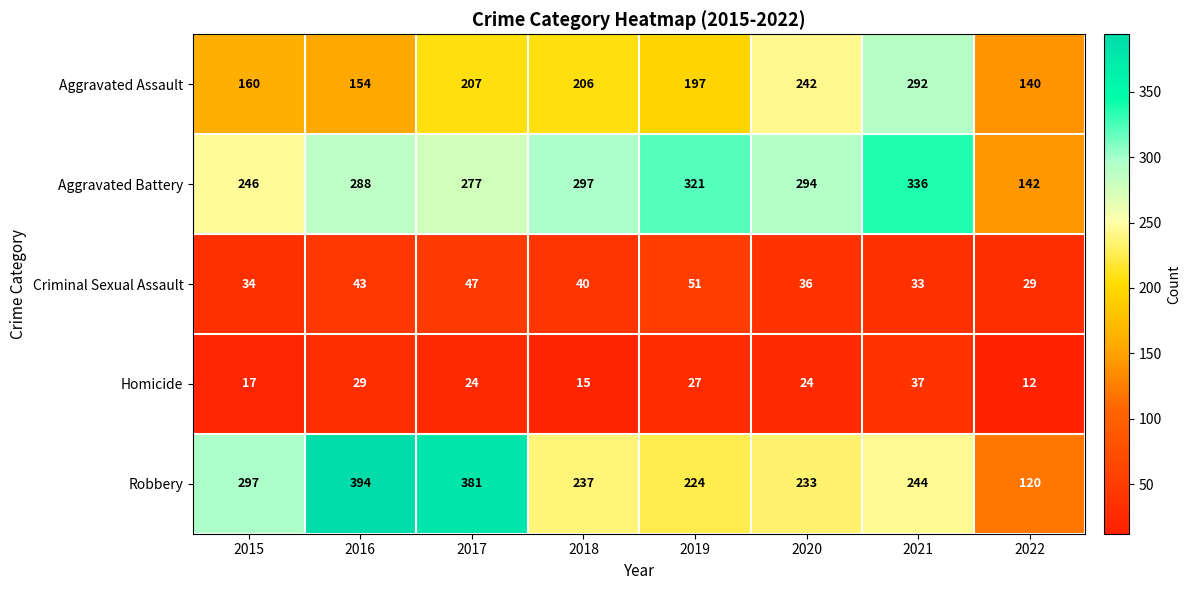

What is the sum of the Criminal Sexual Assault values at 2022 and 2020?

65